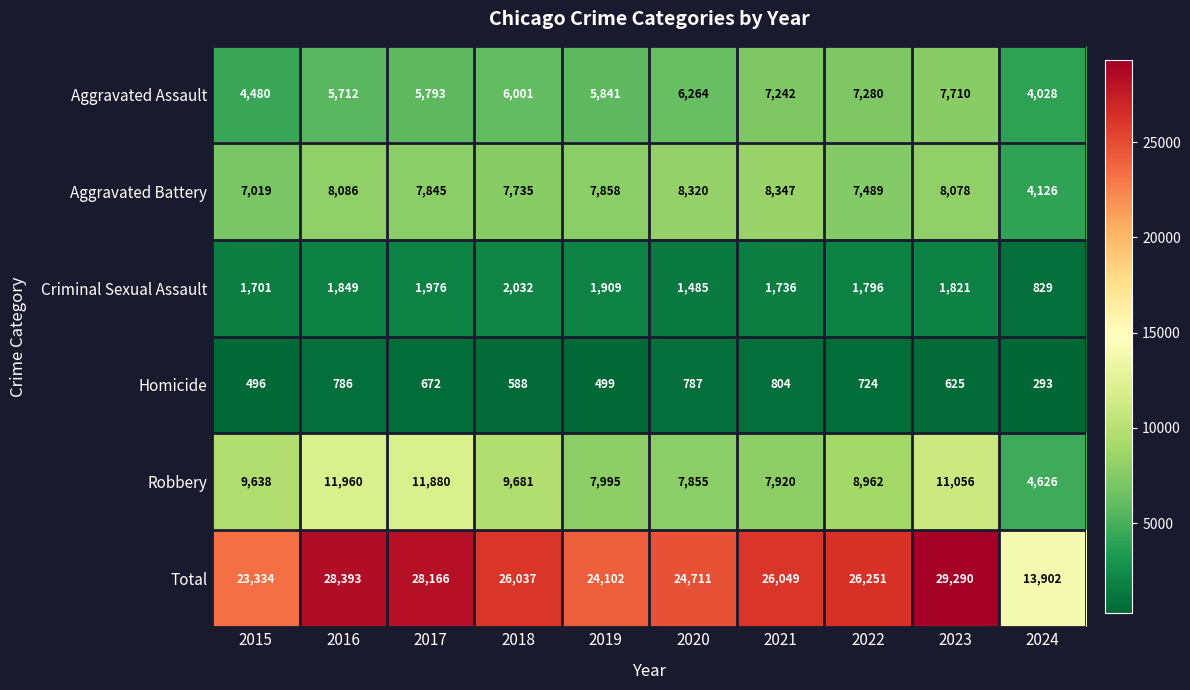

What is the greatest value displayed?

29290